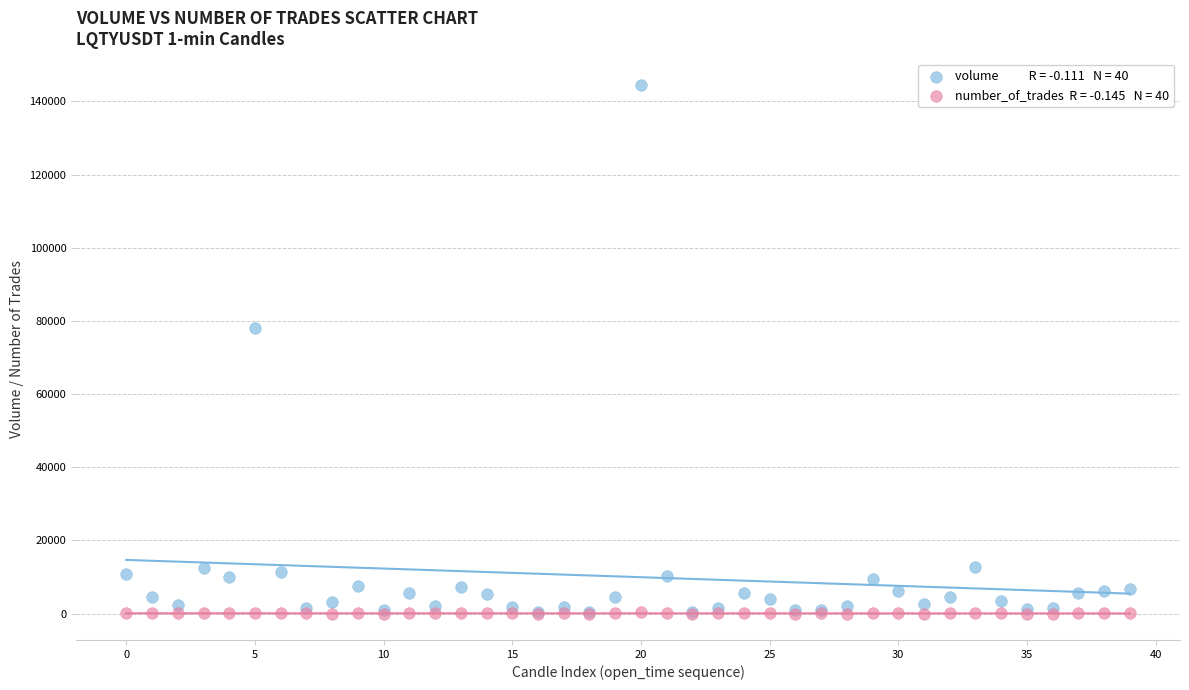

Across all series, what Y value is closest to 72236?

78174.7